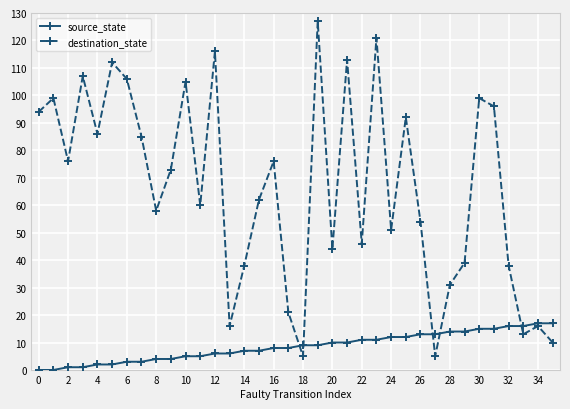

Which series has the widest spread of values?

destination_state